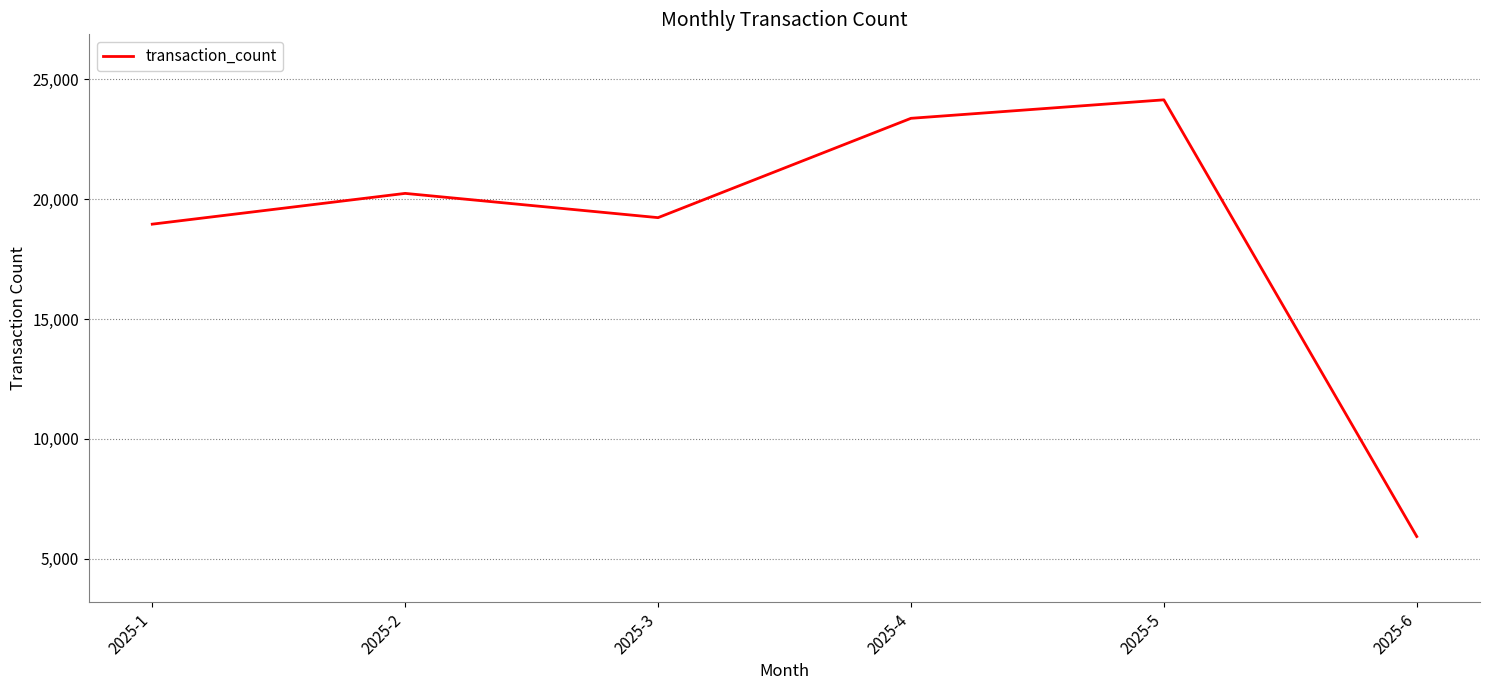

Reading left to right, what are all the values shown in this chart?

18957	20241	19229	23374	24145	5922